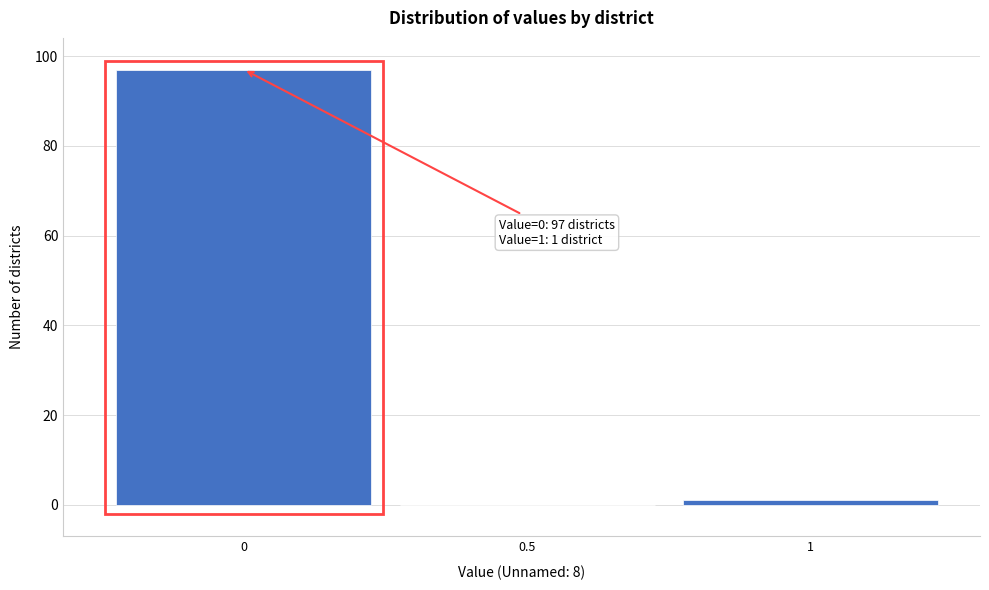

Which range on the x-axis has the tallest bar?

-0.25 to 0.25